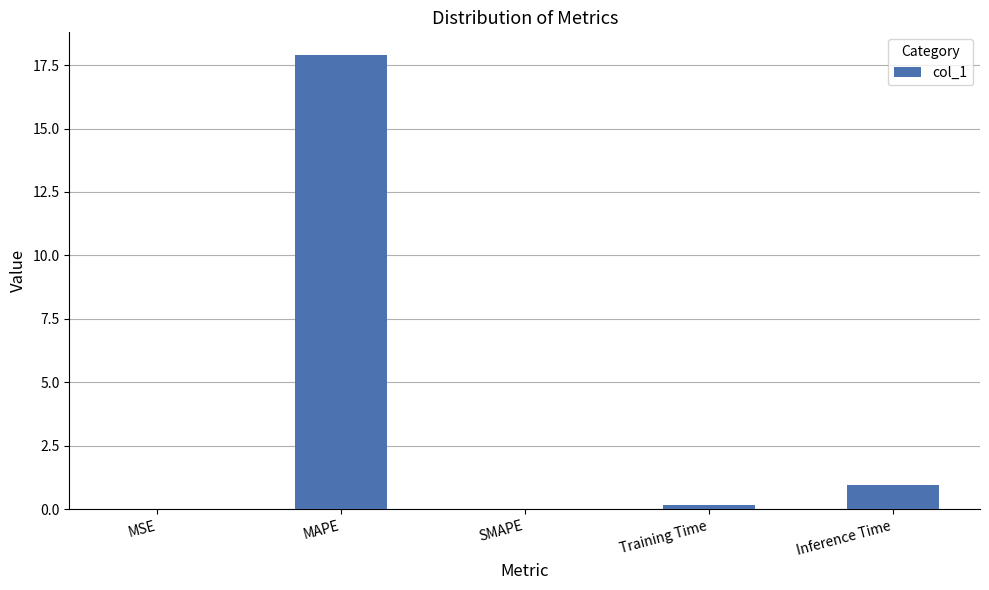

Which label corresponds to the largest value in the chart?

MAPE